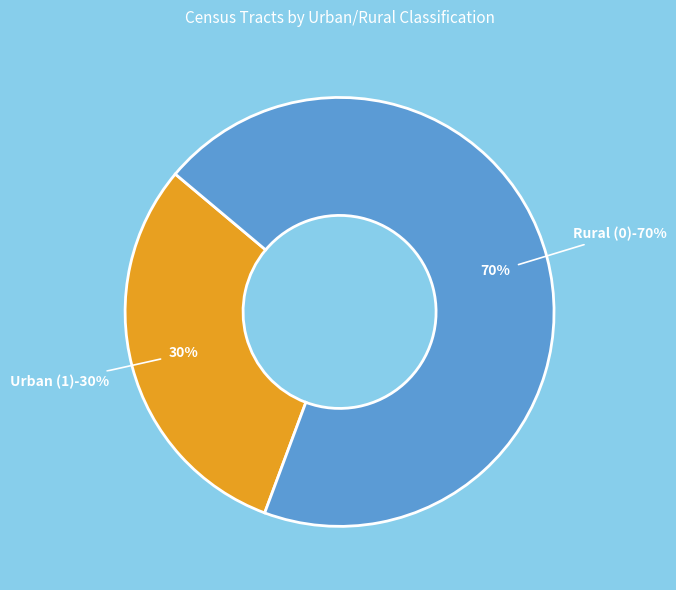

The Rural (0) slice represents 70% of the pie. True or false?

True